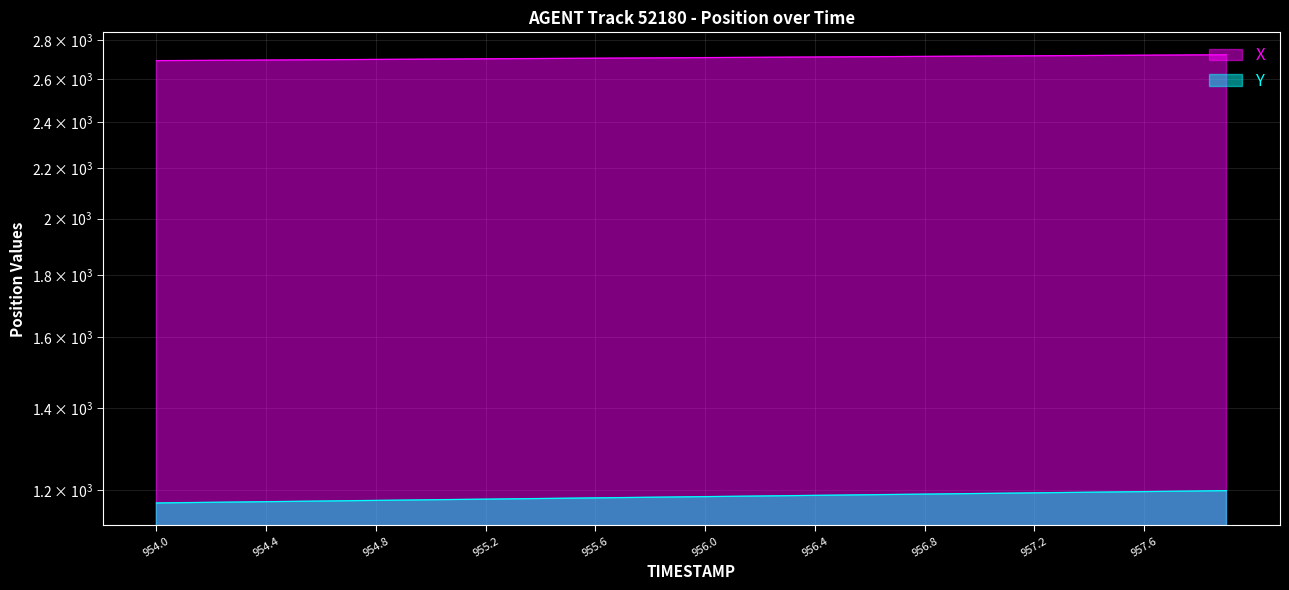

Reading left to right, transcribe all the data shown in this chart.

X: 2692.5	2693.2	2694.0	2694.8	2695.6	2696.3	2697.1	2697.9	2698.6	2699.4	2700.2	2700.9	2701.7	2702.5	2703.3	2704.0	2704.8	2705.6	2706.3	2707.1	2707.9	2708.7	2709.4	2710.2	2711.0	2711.7	2712.5	2713.3	2714.1	2714.8	2715.6	2716.4	2717.1	2717.9	2718.7	2719.4	2720.2	2721.0	2721.7	2722.5
Y: 1172.0	1172.7	1173.4	1174.1	1174.8	1175.5	1176.2	1176.9	1177.6	1178.3	1179.0	1179.7	1180.4	1181.1	1181.8	1182.5	1183.2	1183.9	1184.6	1185.3	1186.0	1186.7	1187.4	1188.1	1188.8	1189.5	1190.2	1191.0	1191.7	1192.4	1193.1	1193.8	1194.5	1195.2	1195.9	1196.6	1197.3	1198.0	1198.7	1199.4